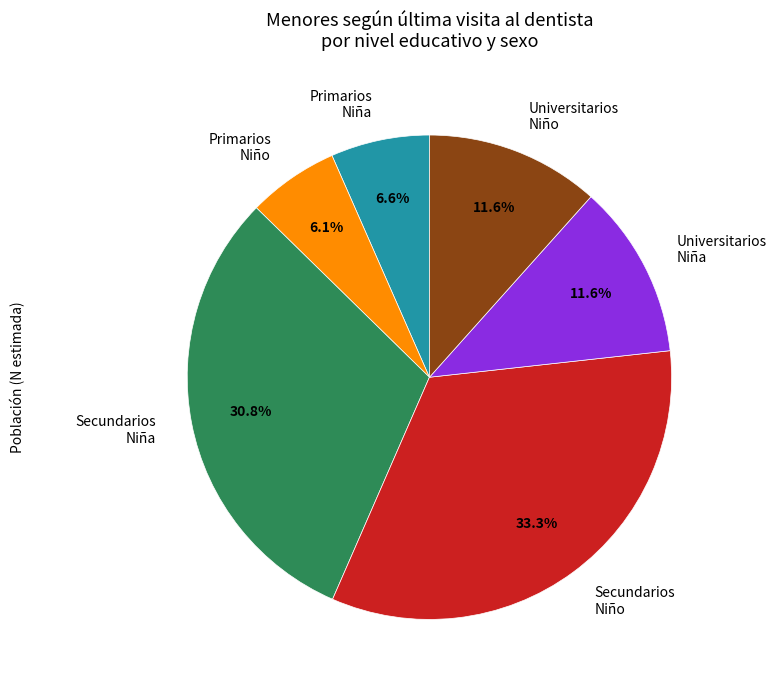

To the nearest percent, what percentage of the pie is Universitarios Niño?

12%